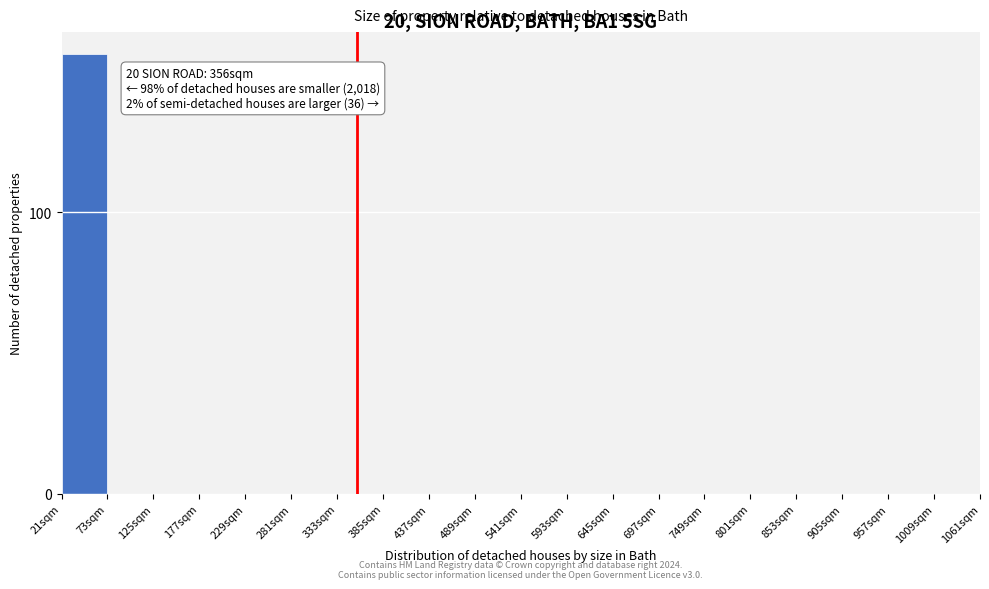

Reading left to right, transcribe all the data shown in this chart.

21sqm=156	73sqm=0	125sqm=0	177sqm=0	229sqm=0	281sqm=0	333sqm=0	385sqm=0	437sqm=0	489sqm=0	541sqm=0	593sqm=0	645sqm=0	697sqm=0	749sqm=0	801sqm=0	853sqm=0	905sqm=0	957sqm=0	1009sqm=0